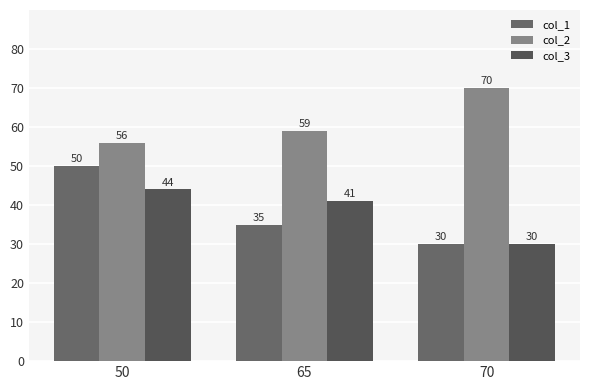

Count the col_2 values in the range 56 to 70.

3